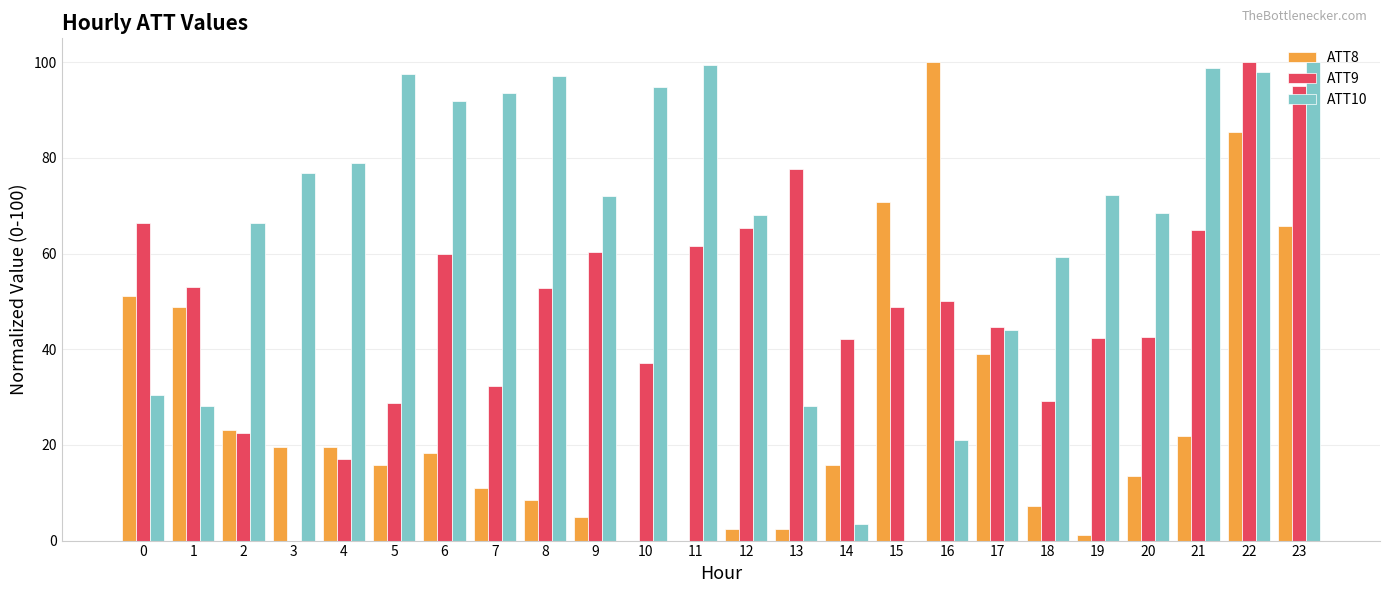

What is the highest value of the ATT9 series?

100.0